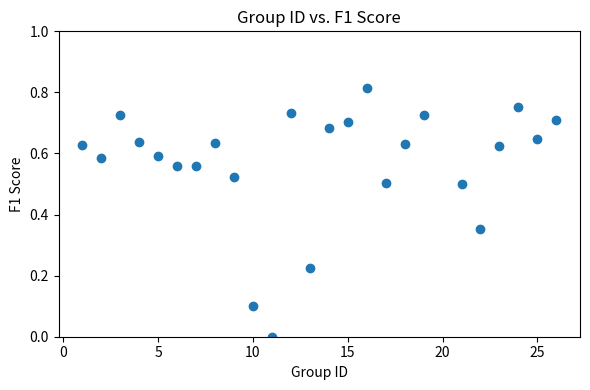

What is the range of X values (max minus min)?

25.0